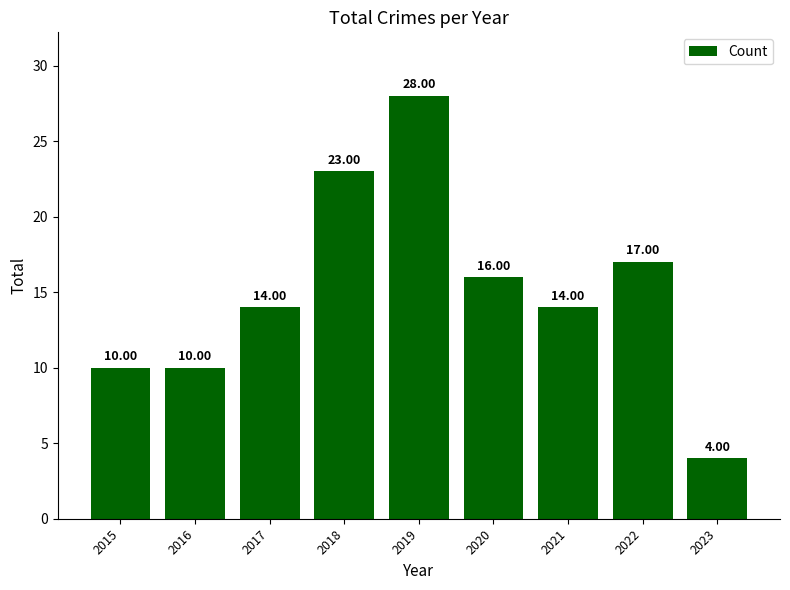

What is the smallest value displayed?

4